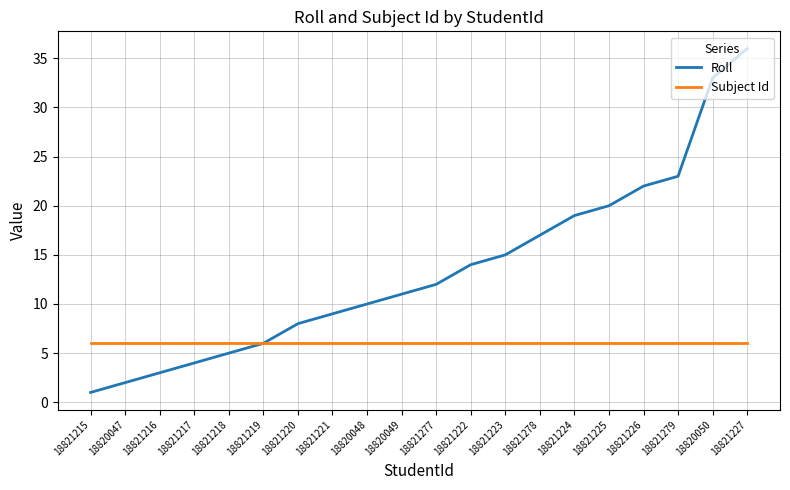

At 18821279, list the series in order from smallest to largest.

Subject Id, Roll